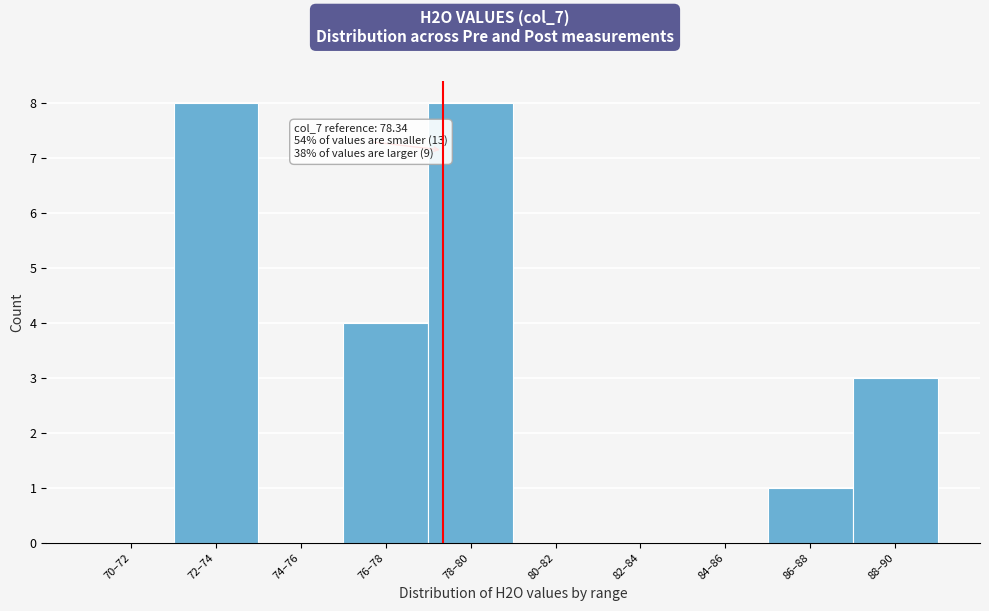

Reading left to right, transcribe all the data shown in this chart.

70–72=0	72–74=8	74–76=0	76–78=4	78–80=8	80–82=0	82–84=0	84–86=0	86–88=1	88–90=3